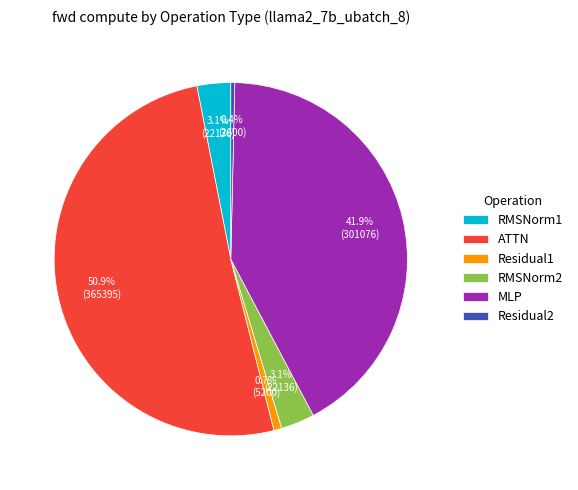

Count the number of slices in the pie.

6